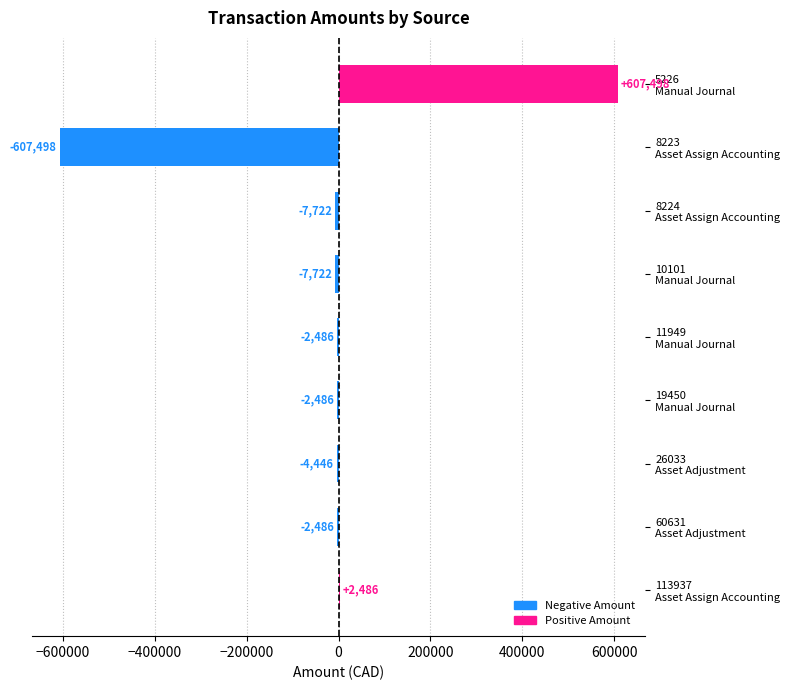

How many positive values are there?

2